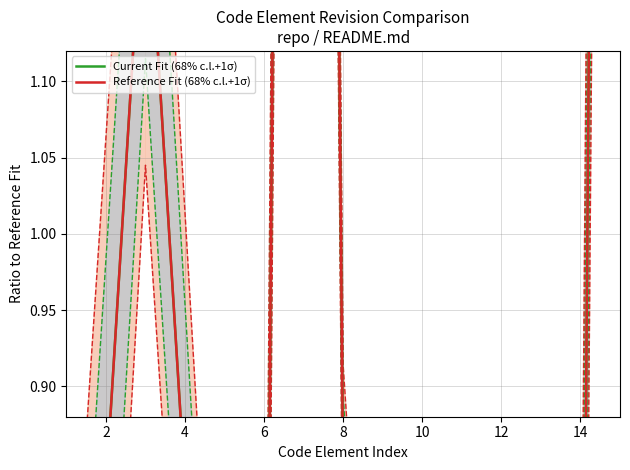

What is the difference between the second highest and minimum values in the Current Fit (68% c.l.+1σ) series?

3.3